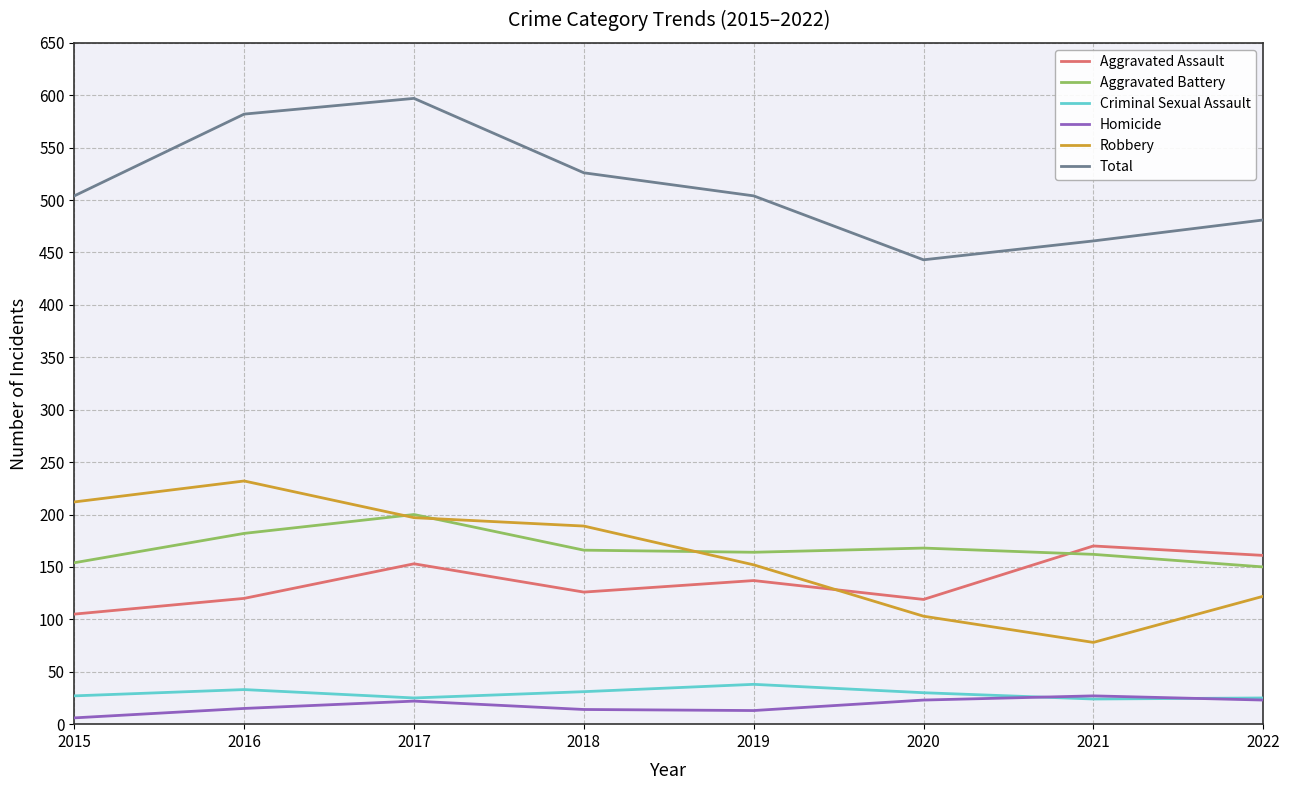

How many distinct data groups are displayed?

6